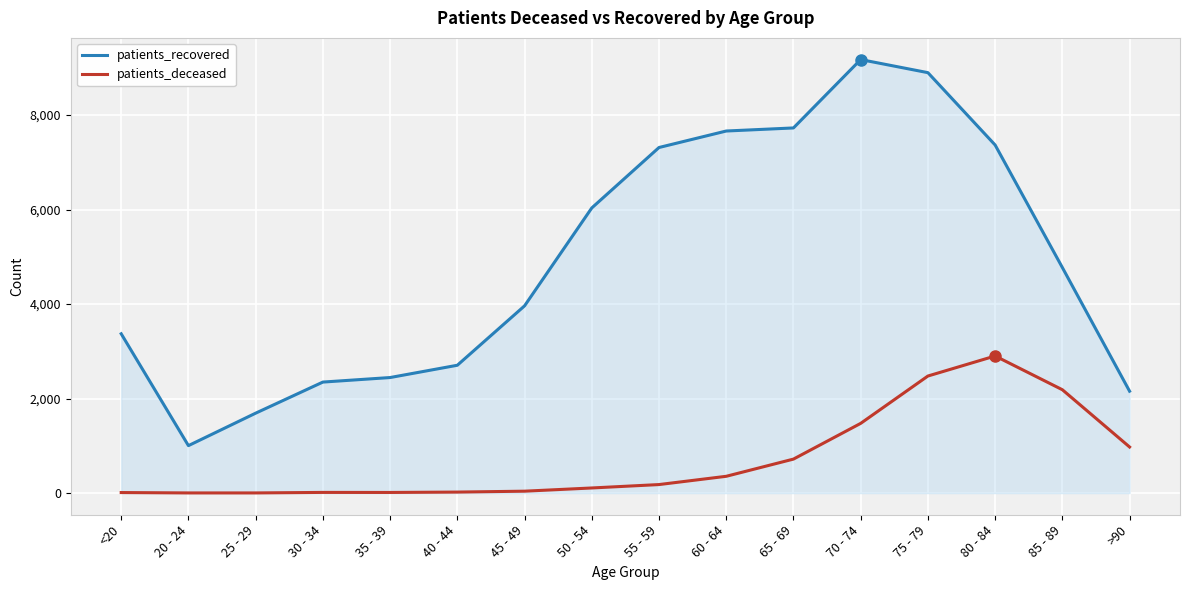

True or false: patients_recovered and patients_deceased intersect in this chart.

False